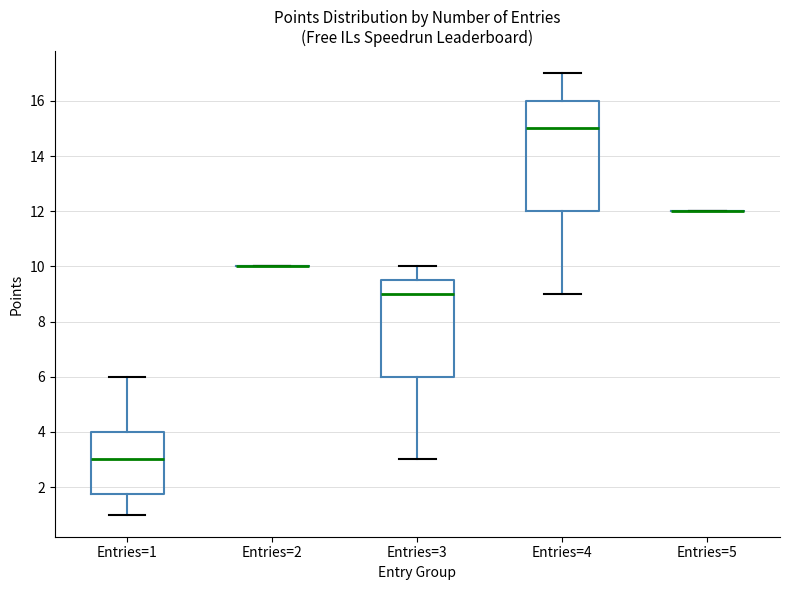

Reading left to right, transcribe this box plot: for each box, give where its median line is, the range the box spans, and where its two whiskers end, as read against the y-axis. The values are not printed on the chart, so give them approximately, as read against the axis.

Entries=1: median 3.0, box 1.8 to 4.0, whiskers 1.0 to 6.0
Entries=2: box collapsed to a line at 10.0, whiskers 10.0 to 10.0
Entries=3: median 9.0, box 6.0 to 9.6, whiskers 3.0 to 10.0
Entries=4: median 15.0, box 12.0 to 16.0, whiskers 9.0 to 17.0
Entries=5: box collapsed to a line at 12.0, whiskers 12.0 to 12.0